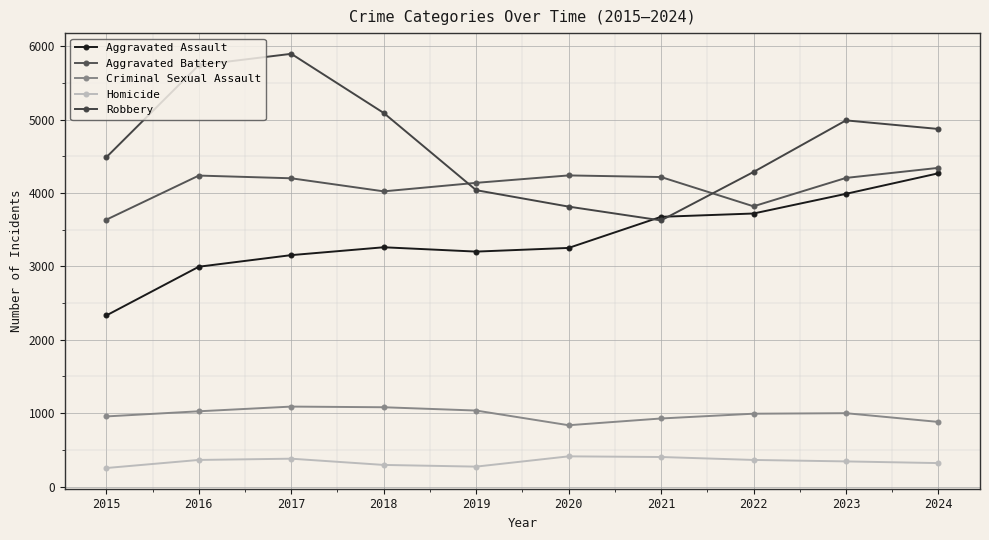

Rank the series at 2016 from highest to lowest value.

Robbery, Aggravated Battery, Aggravated Assault, Criminal Sexual Assault, Homicide